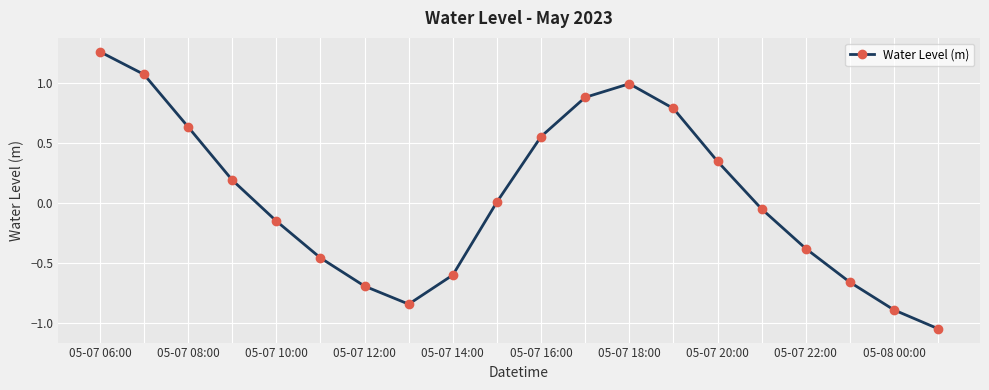

How many points are lower than both their immediate neighbors (excluding endpoints)?

1